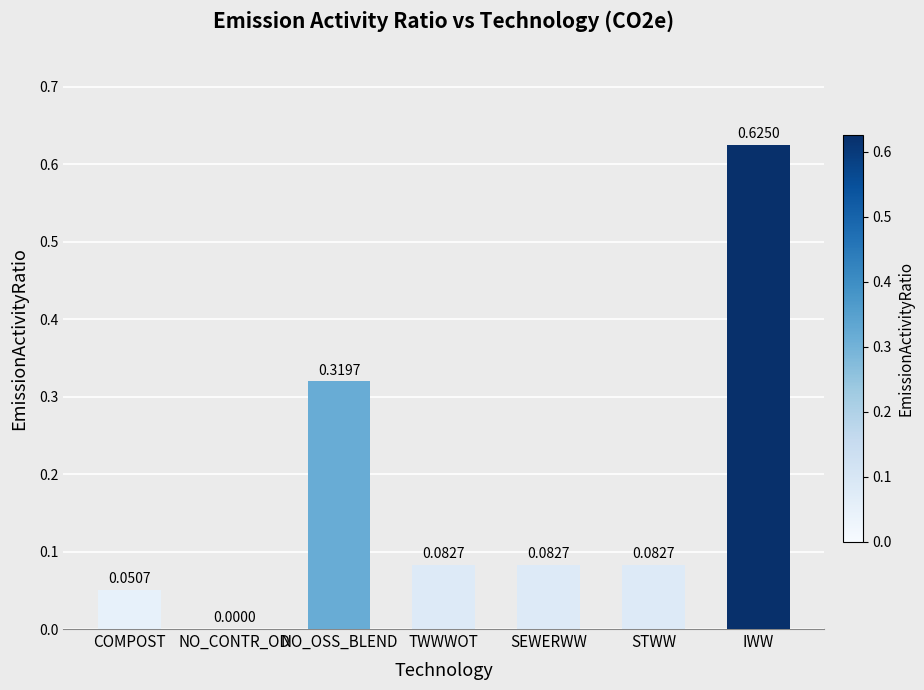

What is the sum of all values?

1.2